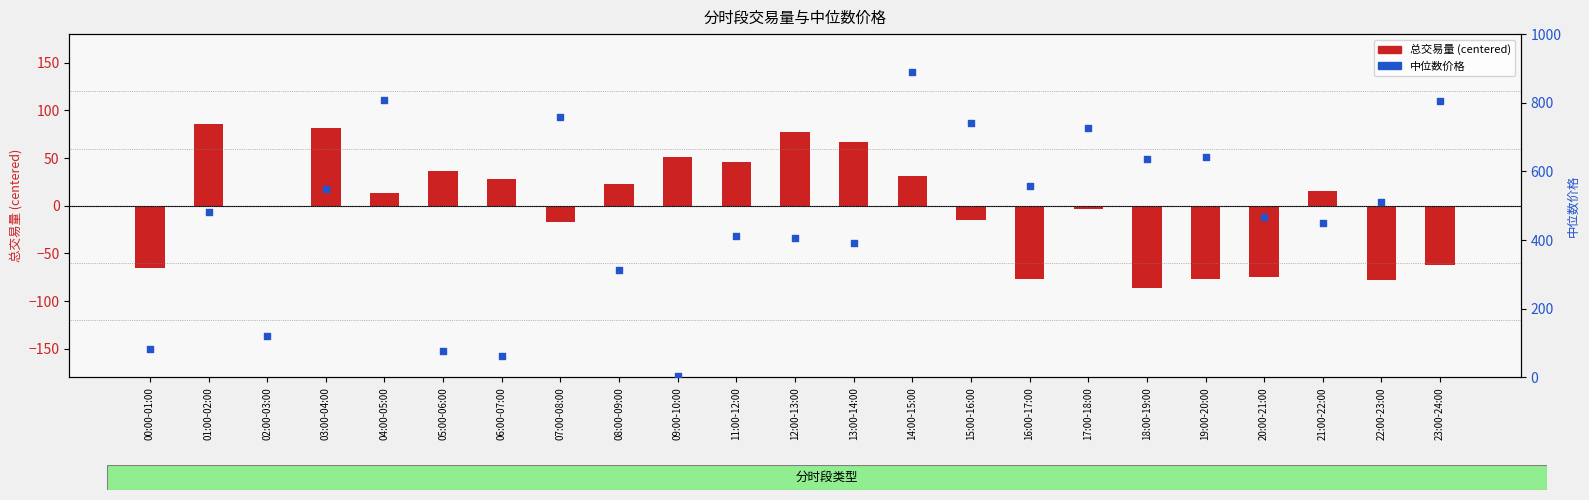

Which series has the largest Y range (max minus min)?

中位数价格